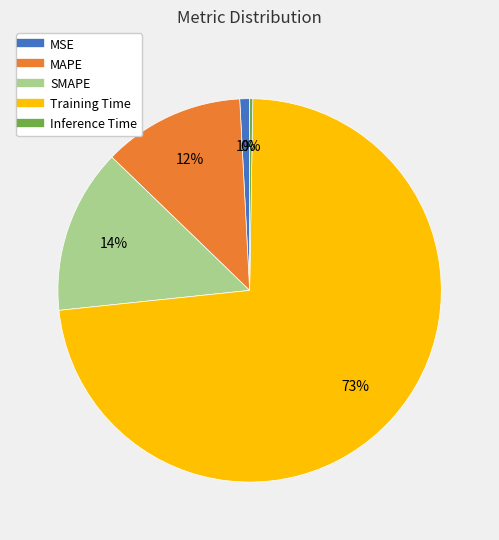

Do Training Time and MSE together represent more than half of the pie?

Yes